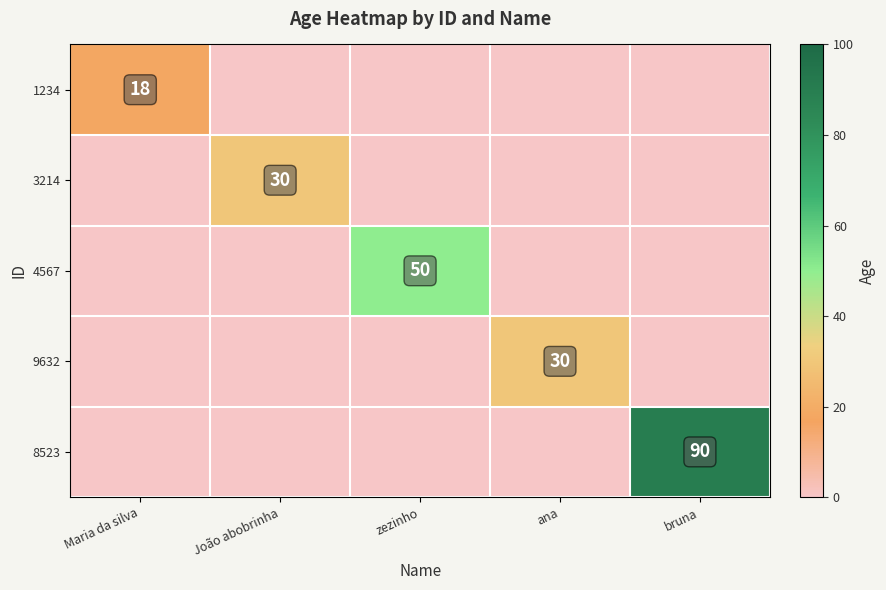

Is it true that 1234 equals 18 at Maria da silva?

True